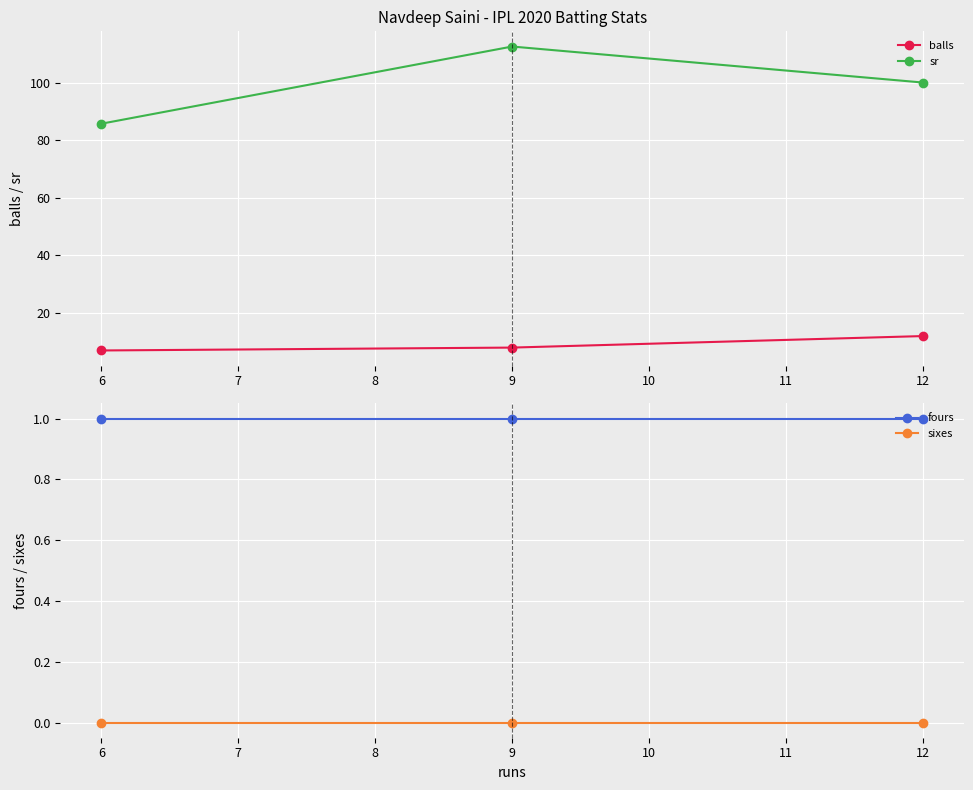

What is the lowest value of the fours series?

1